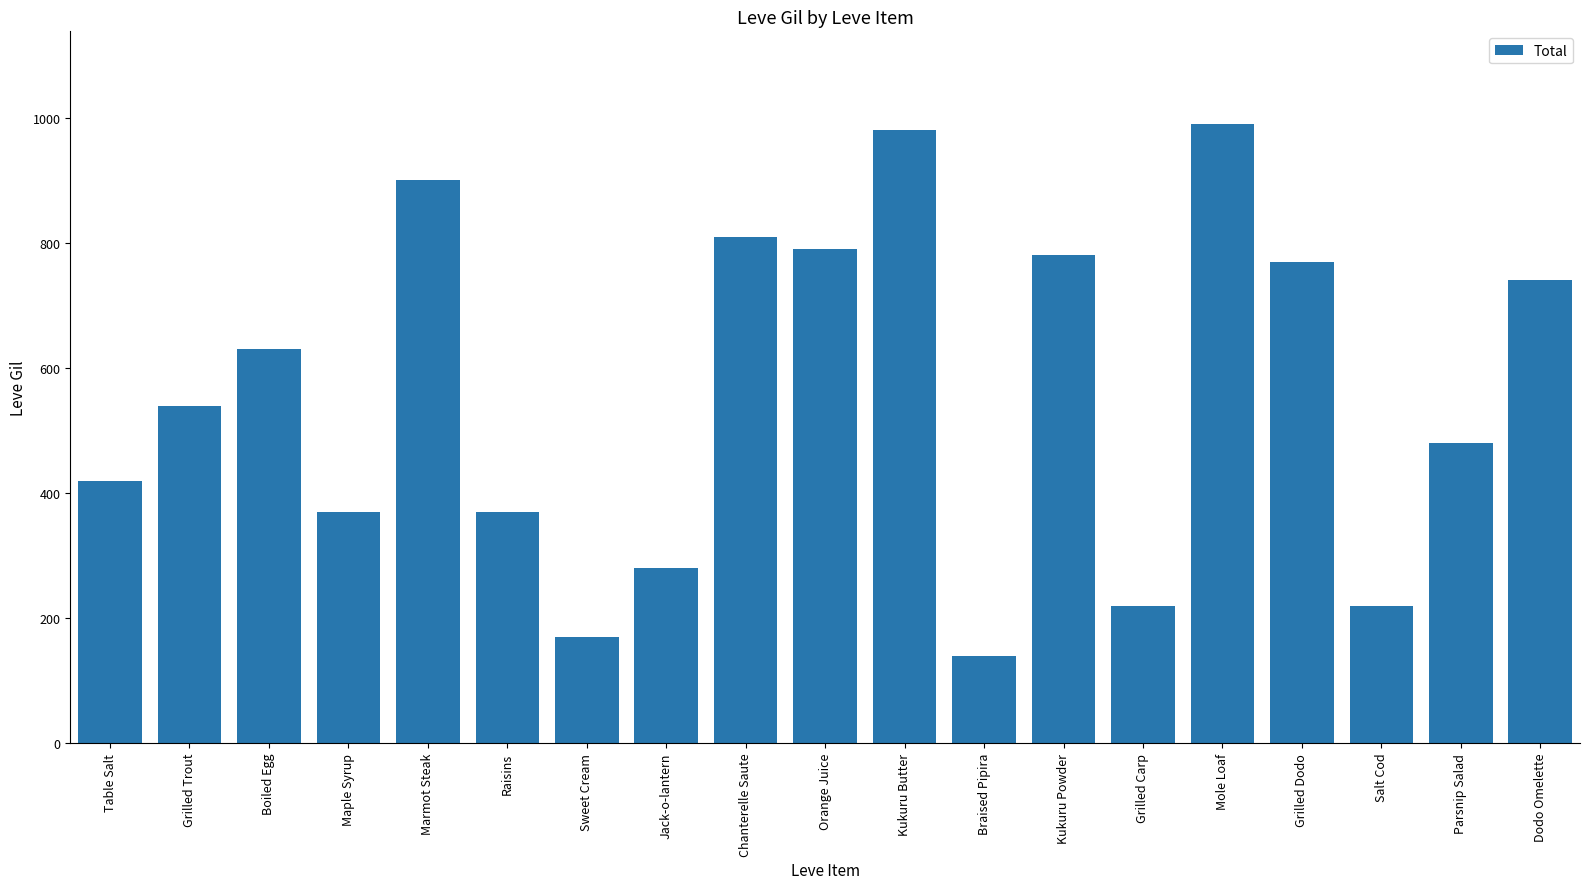

Which has a higher value, Jack-o-lantern or Parsnip Salad?

Parsnip Salad